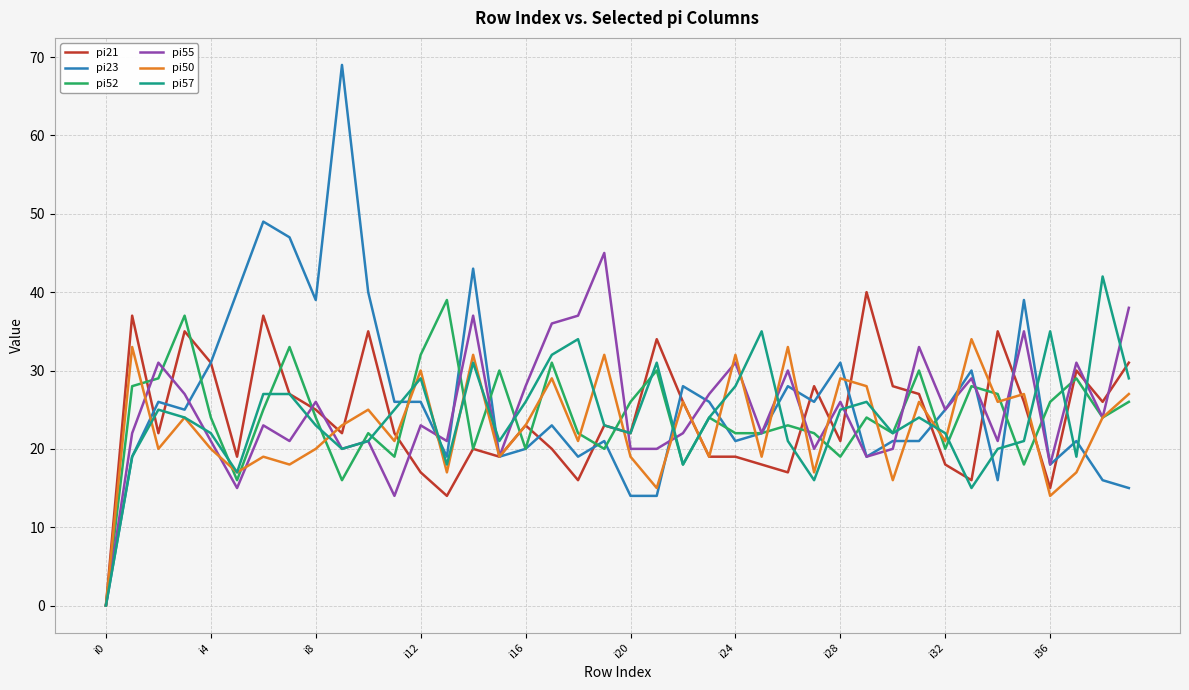

Which series has the largest total across all categories?

pi23